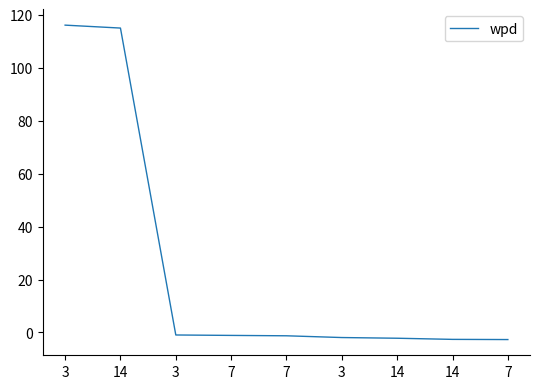

Does the chart have visible grid lines?

No